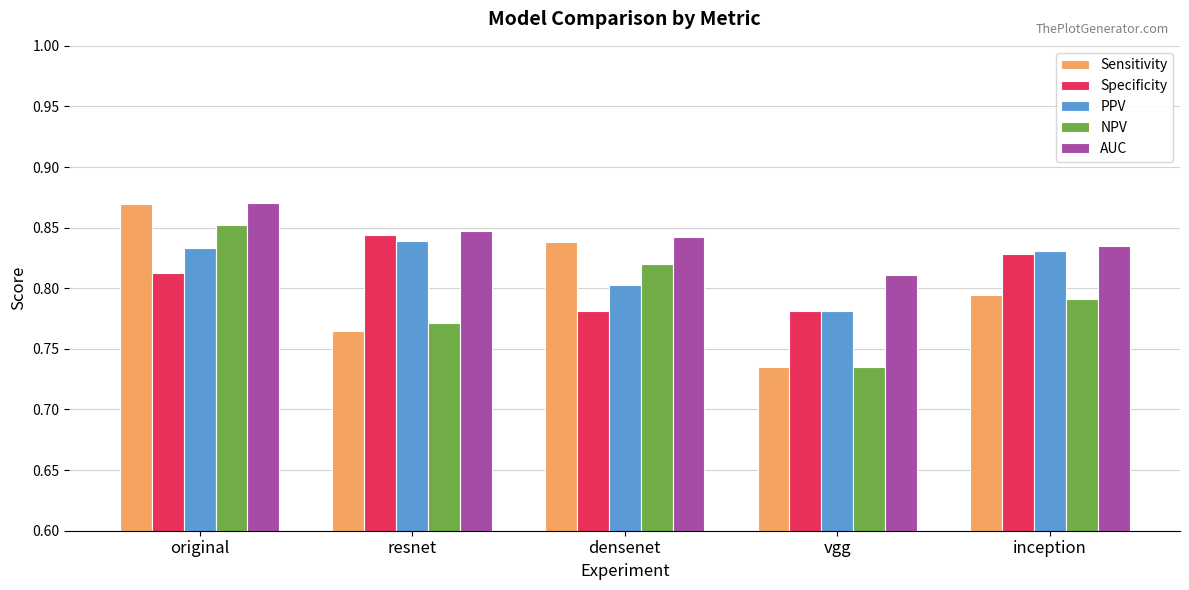

Rank the categories by NPV value from highest to lowest.

original, densenet, inception, resnet, vgg